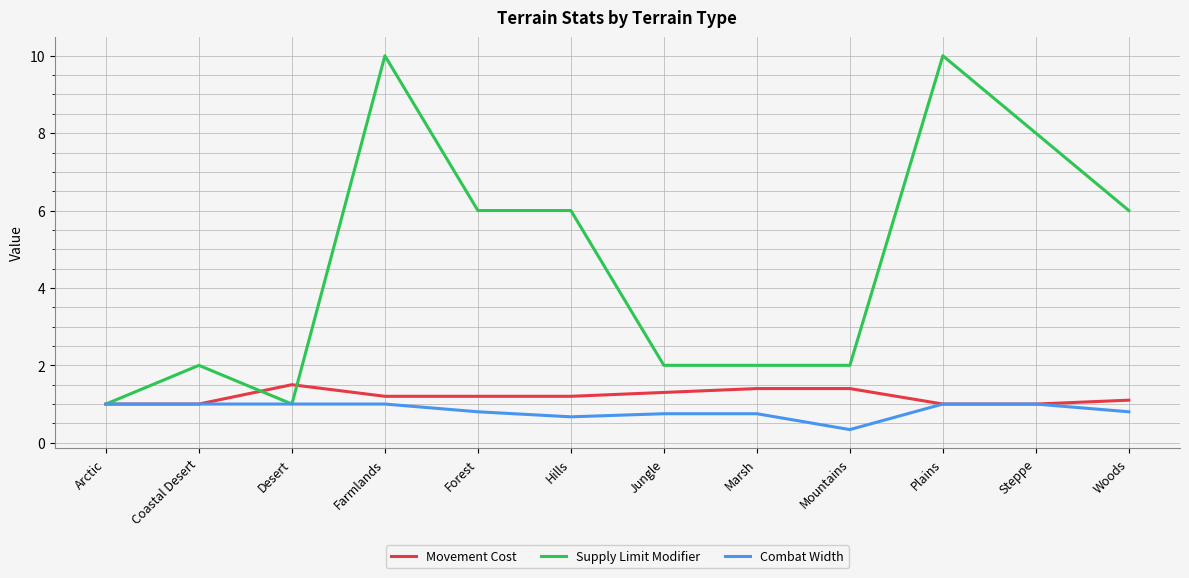

What is the maximum value for Supply Limit Modifier?

10.0